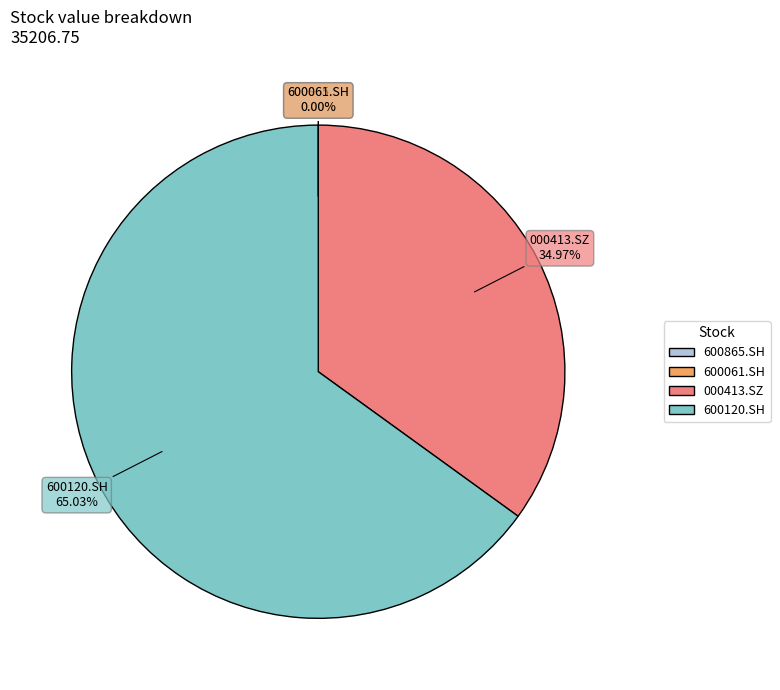

True or false: 000413.SZ accounts for 22% of the total.

False